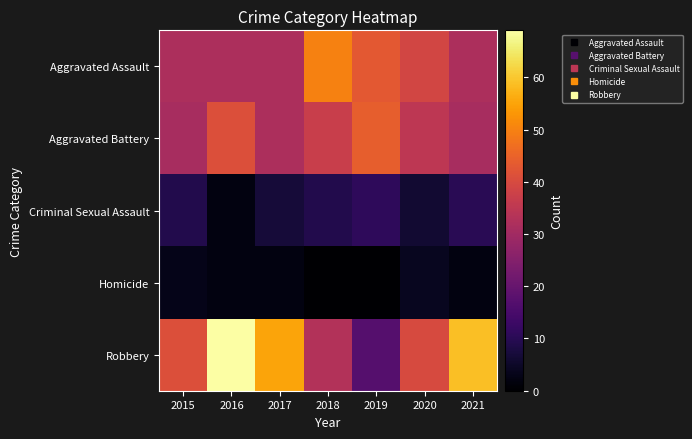

At 2021, list the series in order from largest to smallest.

Robbery, Aggravated Assault, Aggravated Battery, Criminal Sexual Assault, Homicide